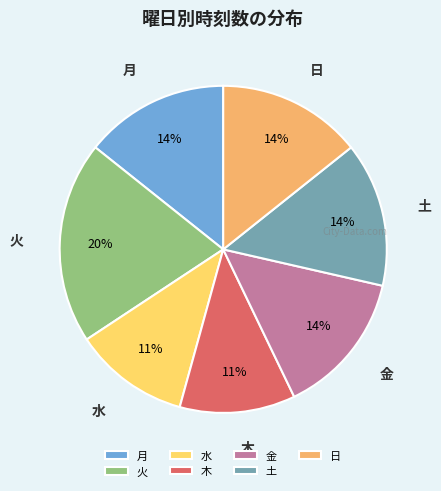

Is there a majority slice in this chart?

No